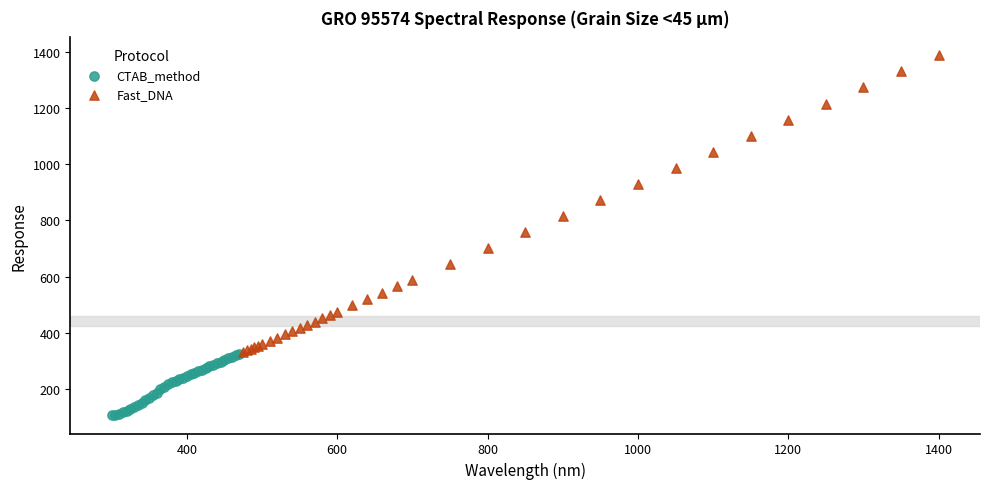

Which series has the widest spread of Y values?

Fast_DNA